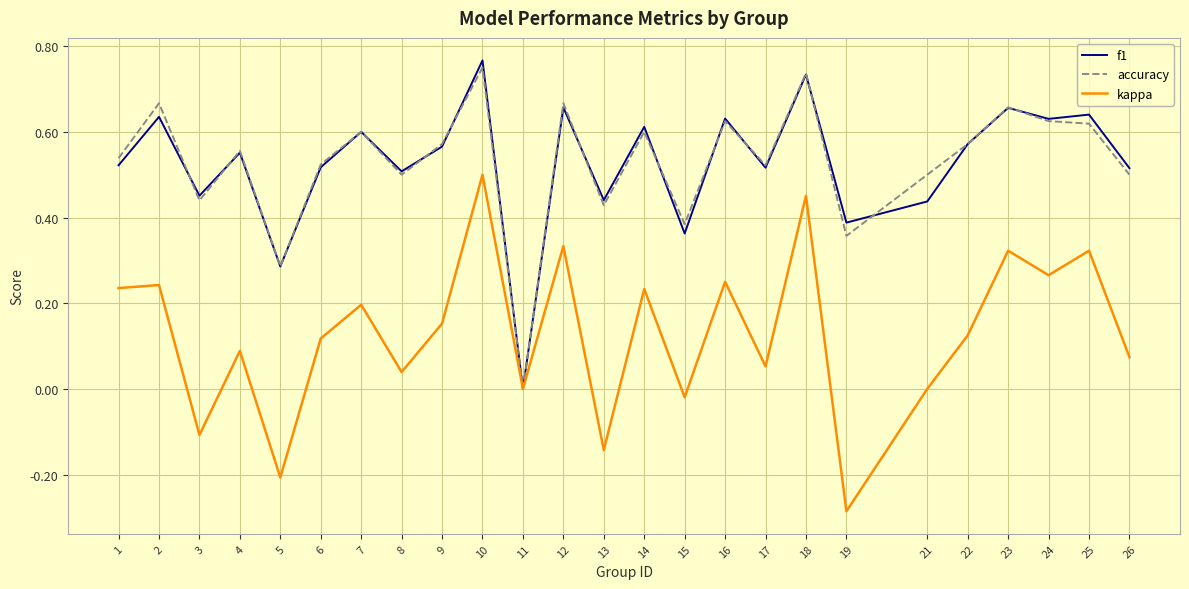

True or false: accuracy has more than 2 points higher than both neighbors.

True